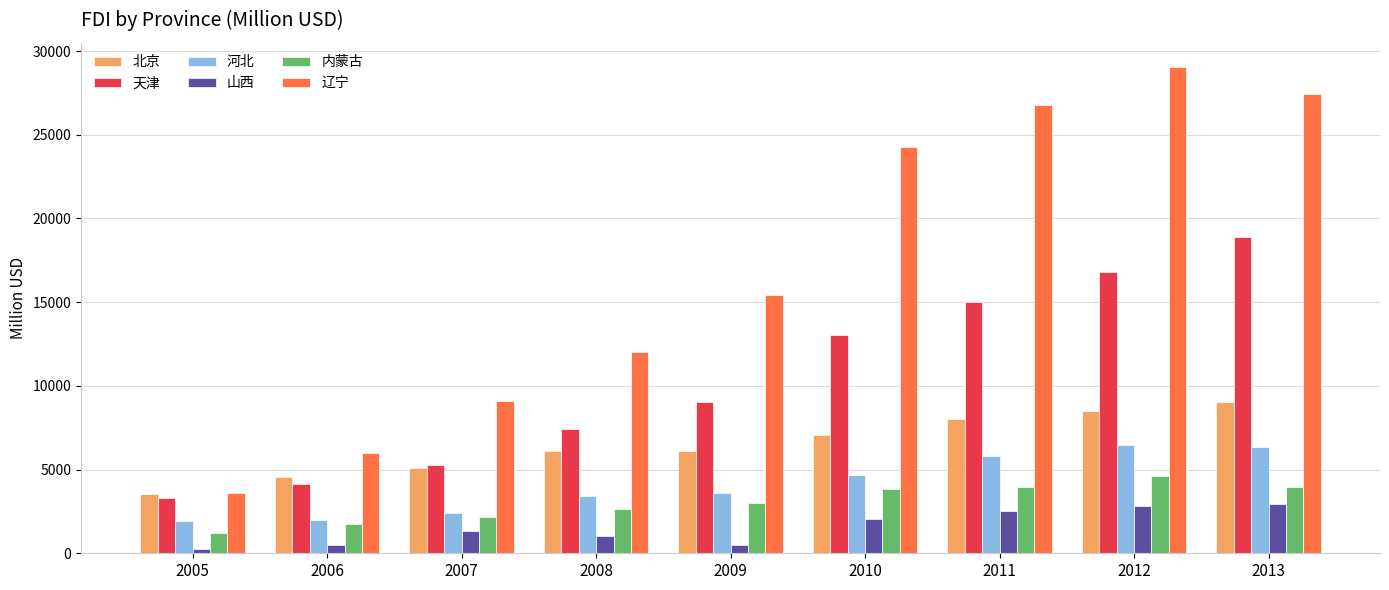

Which series has the widest spread of values?

辽宁